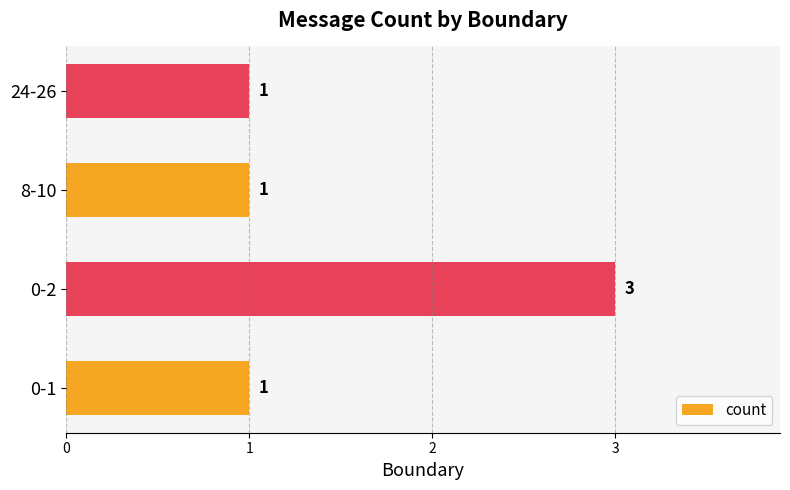

What is the sum of all values?

6